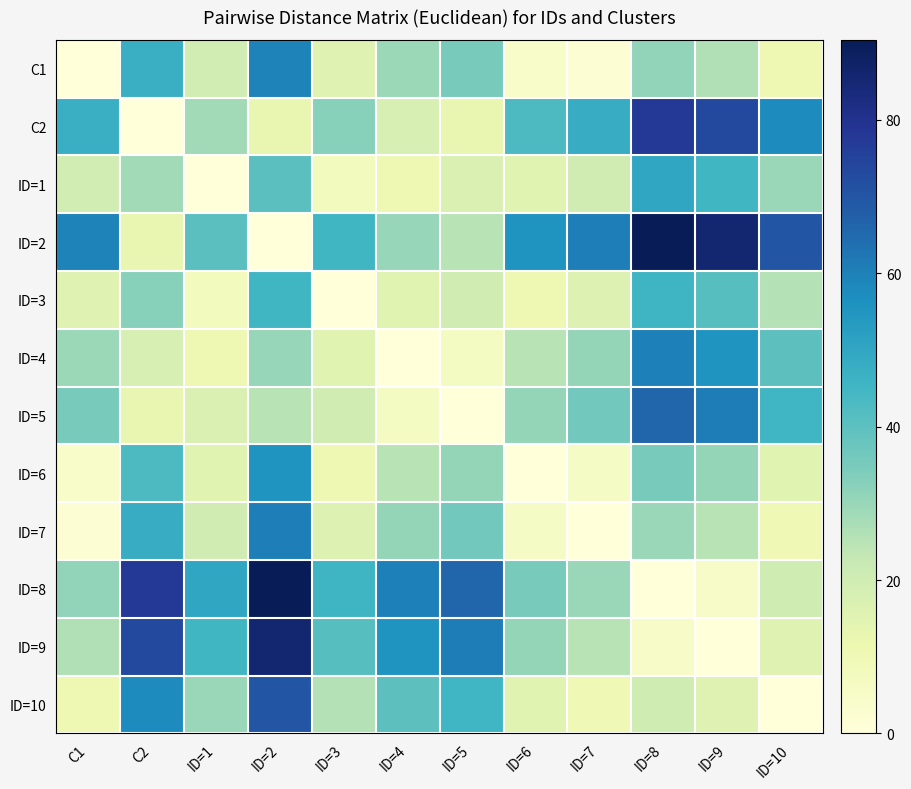

At ID=4, list the series in order from largest to smallest.

ID=8, ID=9, ID=10, ID=7, ID=2, C1, ID=6, C2, ID=3, ID=1, ID=5, ID=4